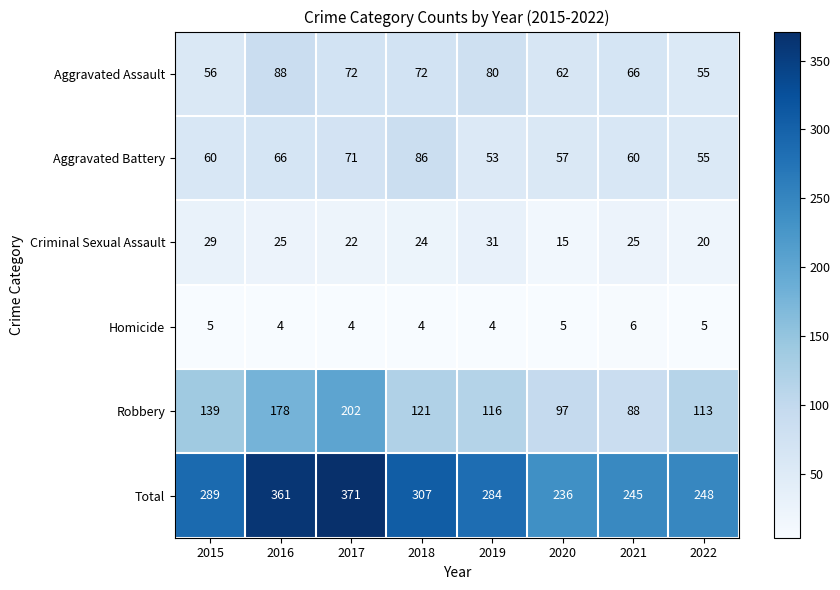

Which category has the highest value in the Aggravated Assault series?

2016